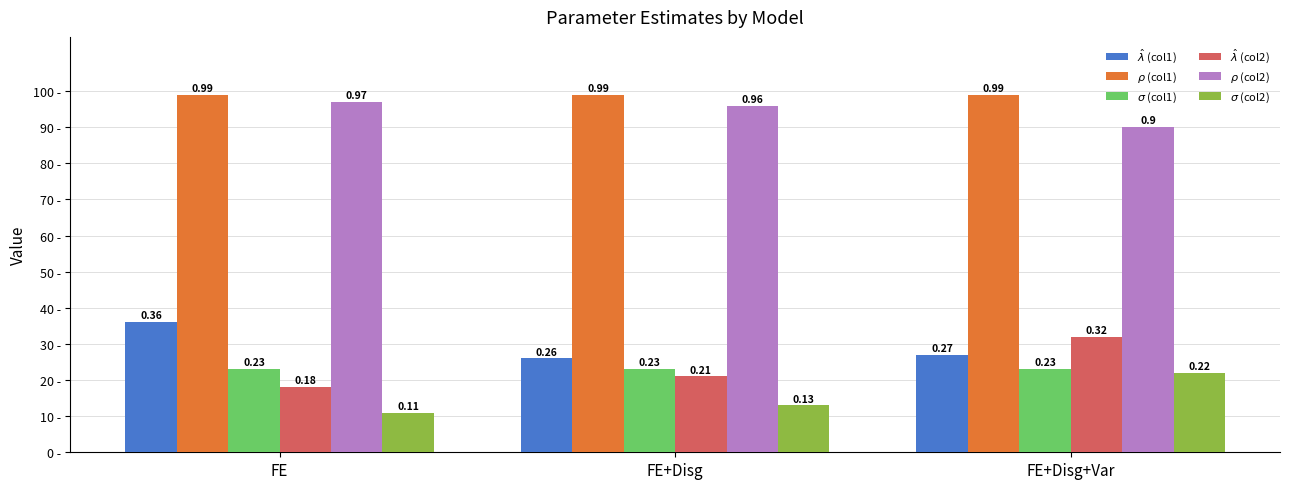

Between FE and FE+Disg, which is larger?

FE